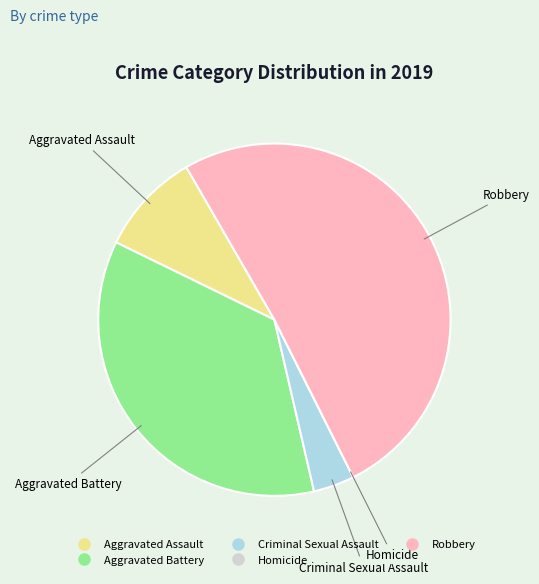

The Aggravated Battery slice represents 50% of the pie. True or false?

False